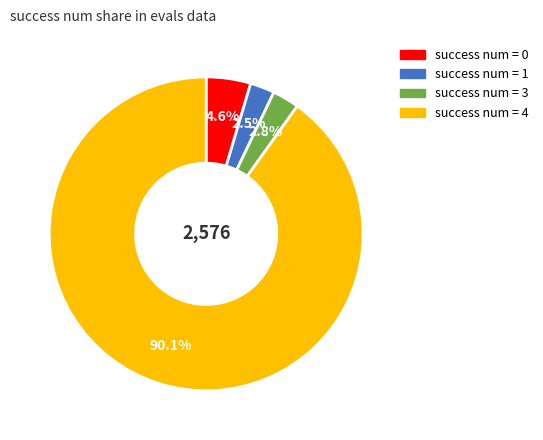

Does any single category account for the majority?

Yes